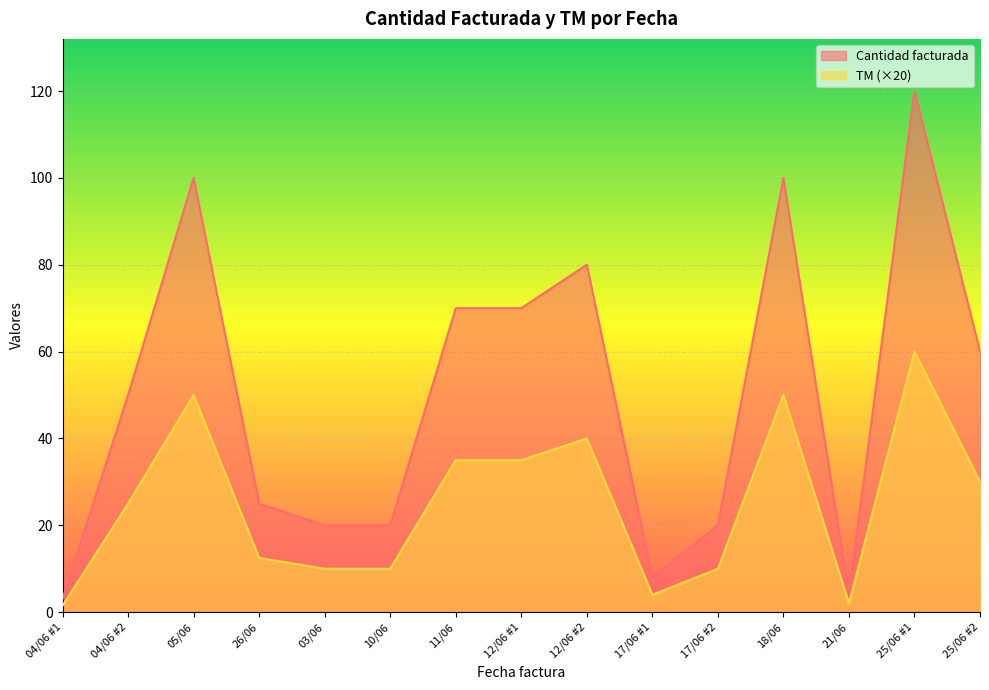

Where is the first local minimum for Cantidad facturada?

17/06 #1